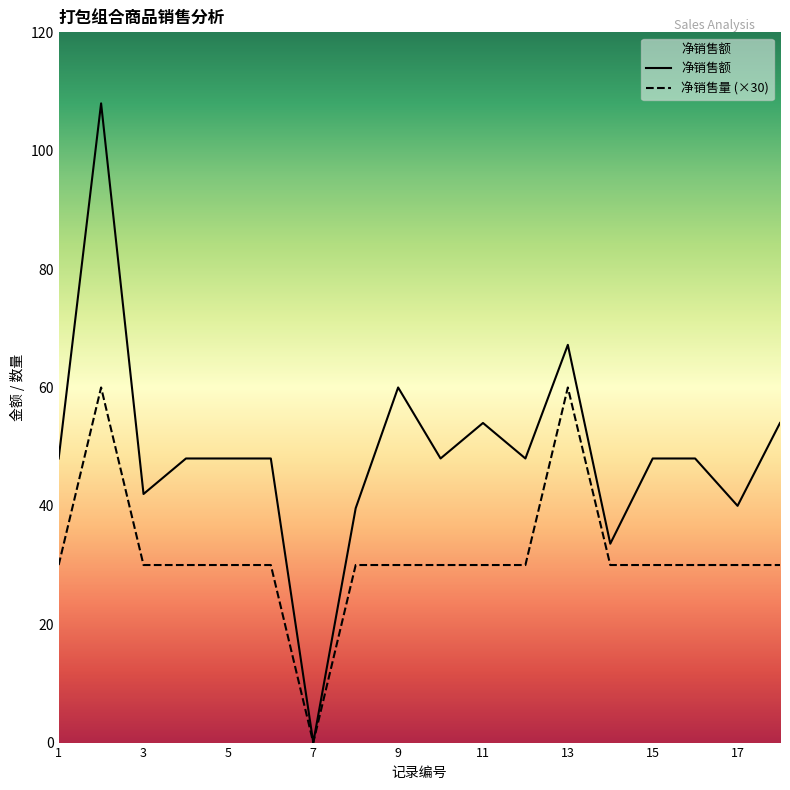

List the series in order of their peak value, highest first.

净销售额, 净销售量